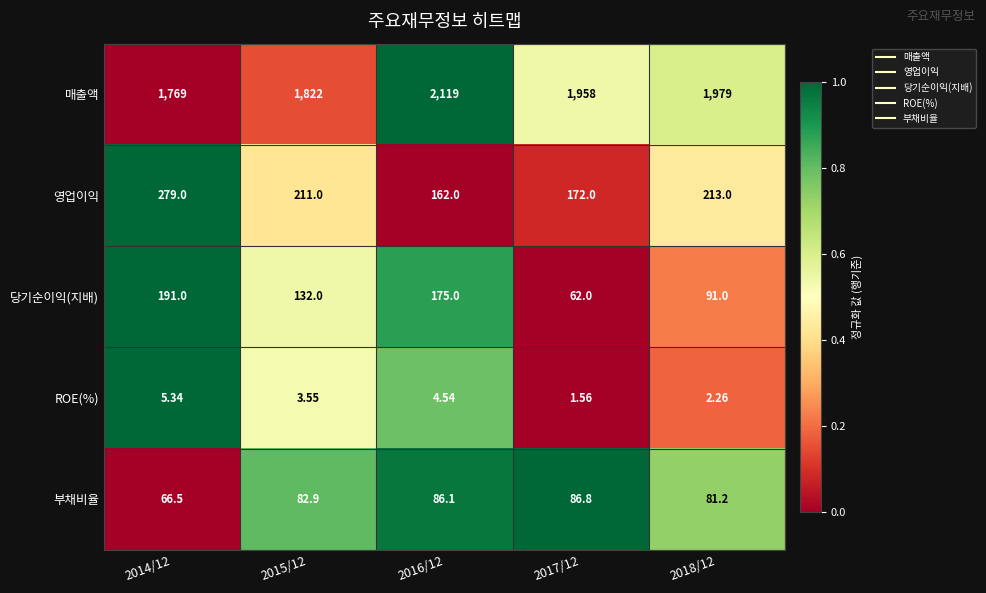

List the series in order of their peak value, lowest first.

ROE(%), 부채비율, 당기순이익(지배), 영업이익, 매출액